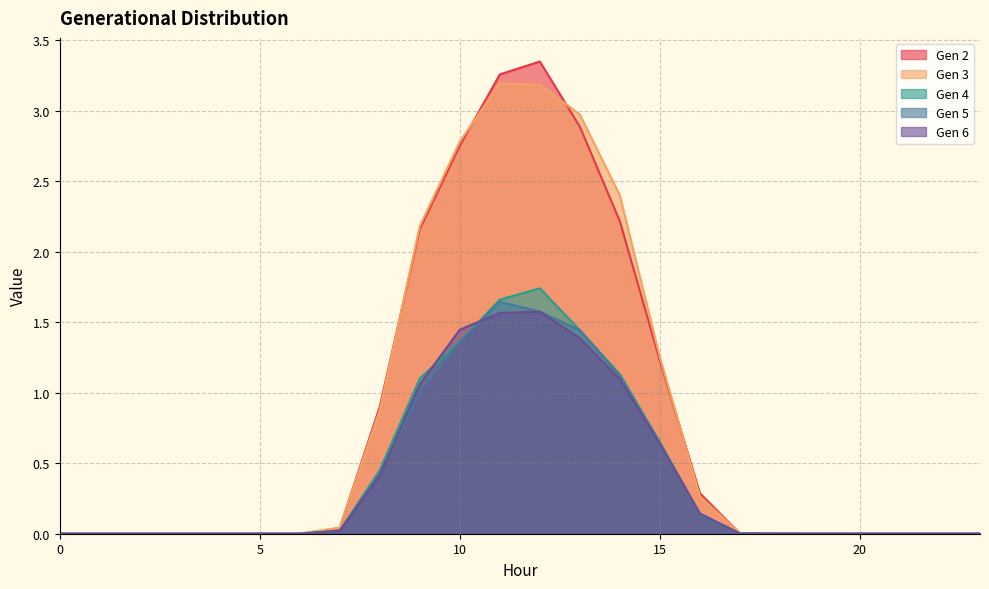

What are all the series names shown in the legend?

Gen 2, Gen 3, Gen 4, Gen 5, Gen 6